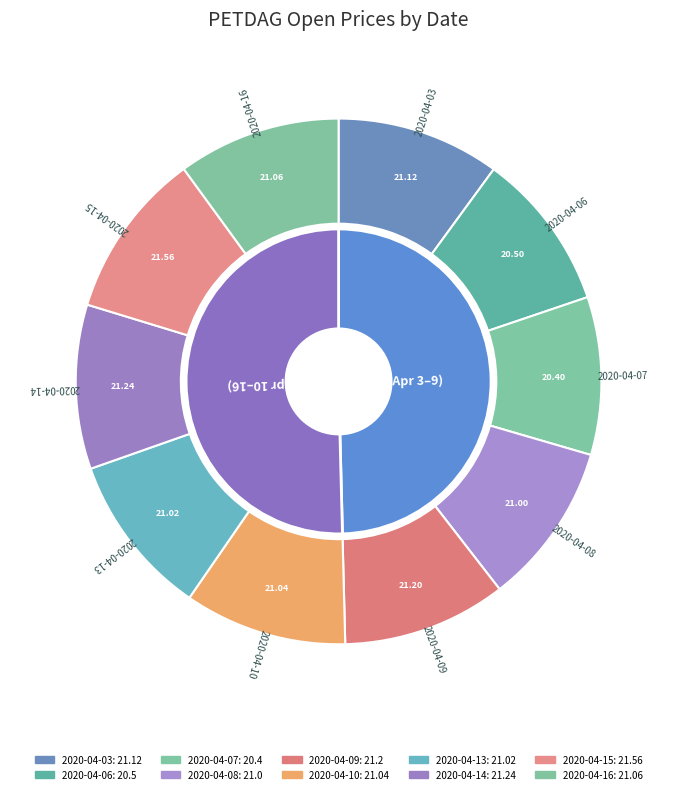

Rank the categories by value from highest to lowest.

2020-04-15, 2020-04-14, 2020-04-09, 2020-04-03, 2020-04-16, 2020-04-10, 2020-04-13, 2020-04-08, 2020-04-06, 2020-04-07